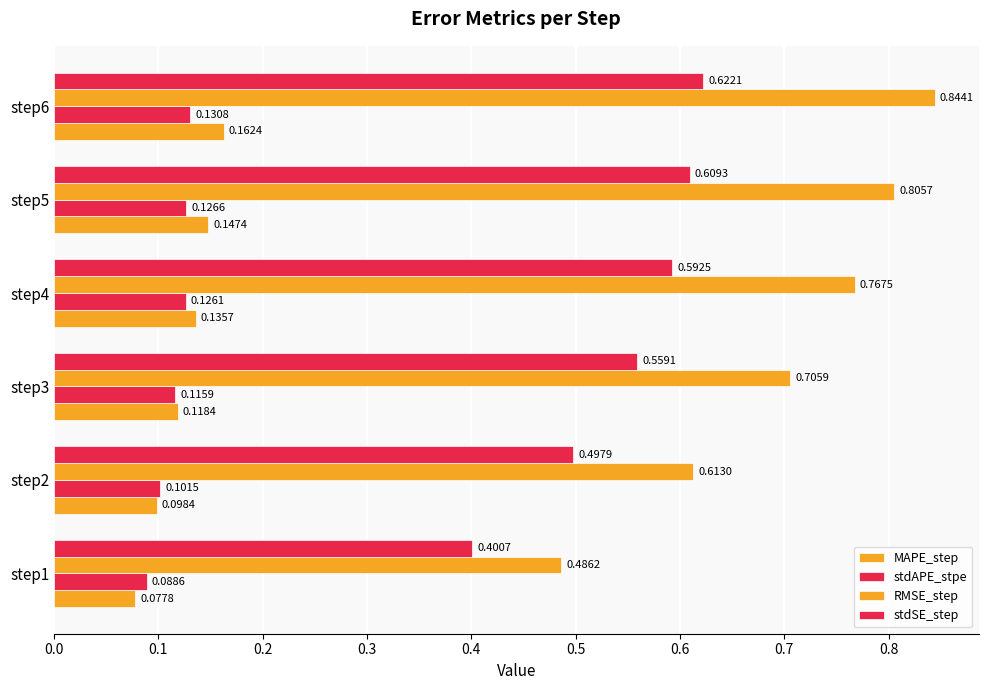

How many stdAPE_stpe values are between 0 and 1?

6